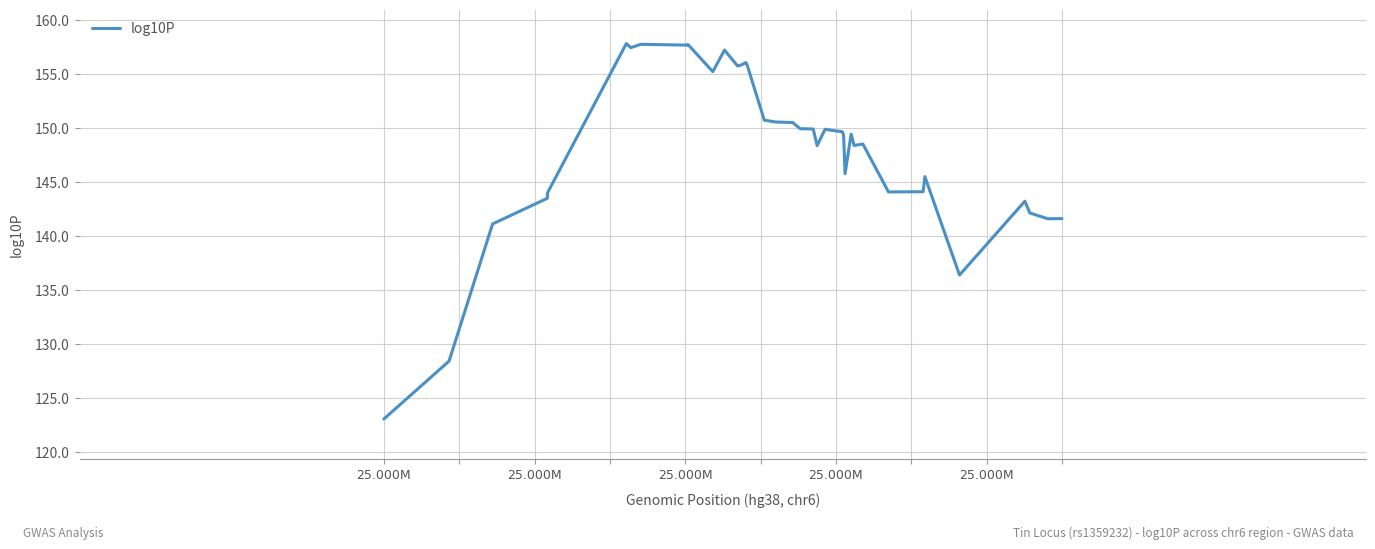

What is the maximum value shown in the chart?

157.8